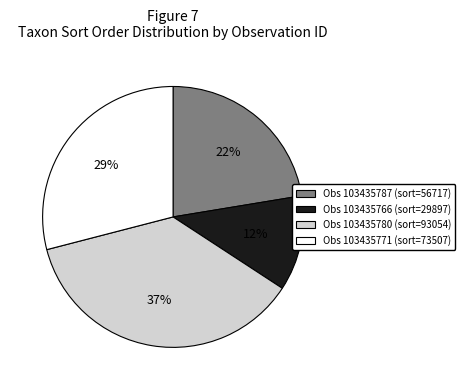

How many slices are in this pie chart?

4